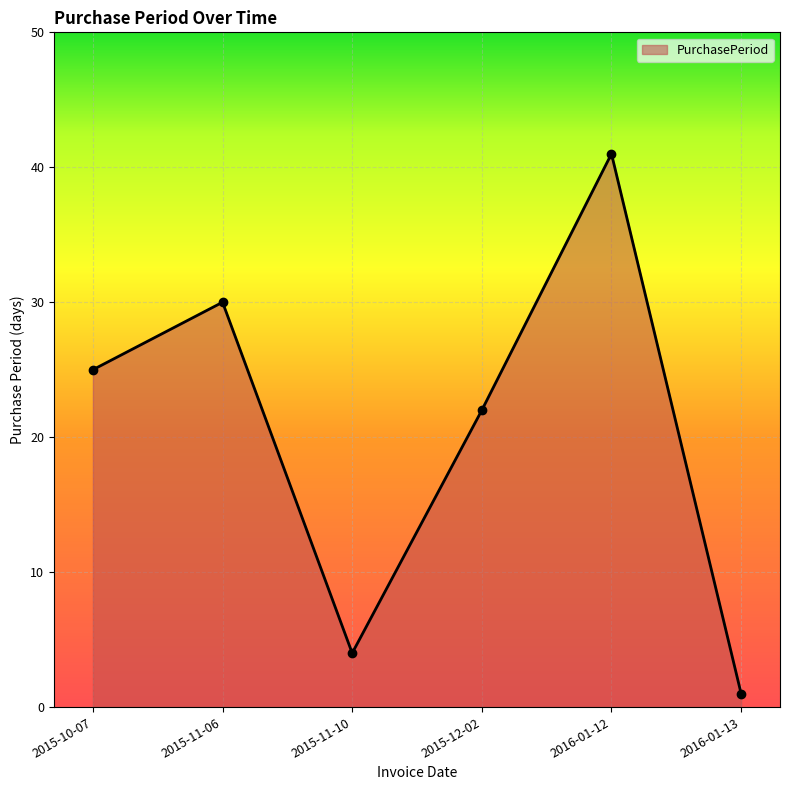

Which category has the highest value across all series?

2016-01-12